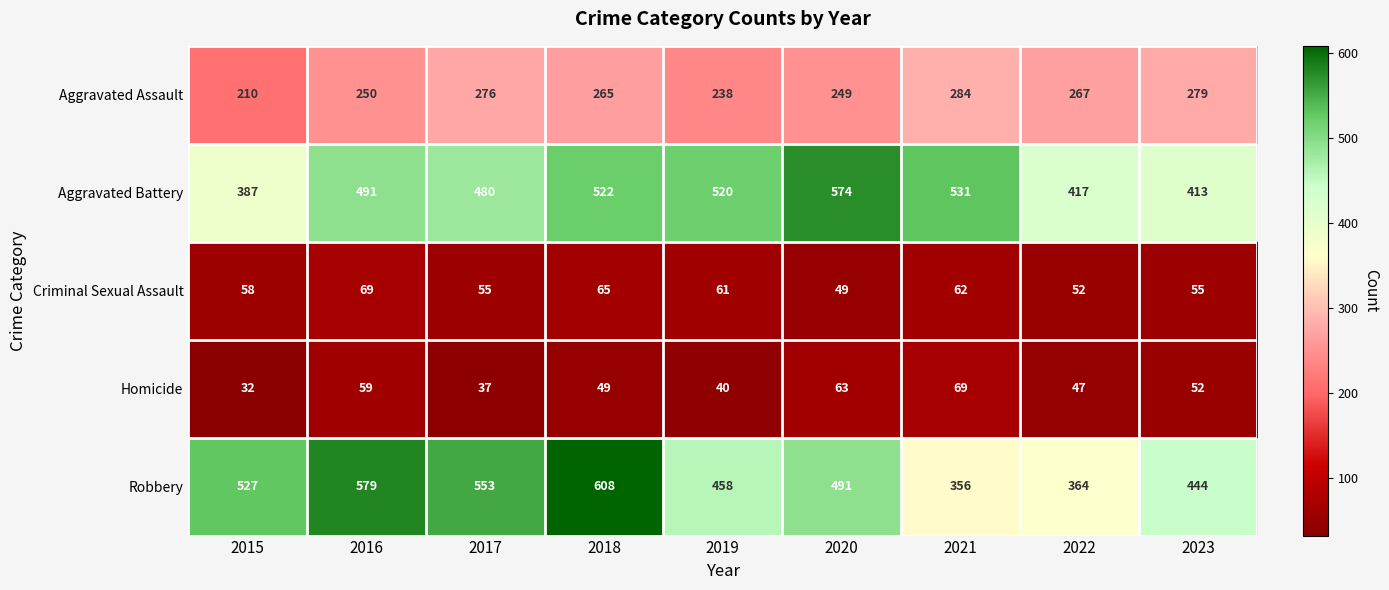

At which label does Robbery first exceed 491?

2015